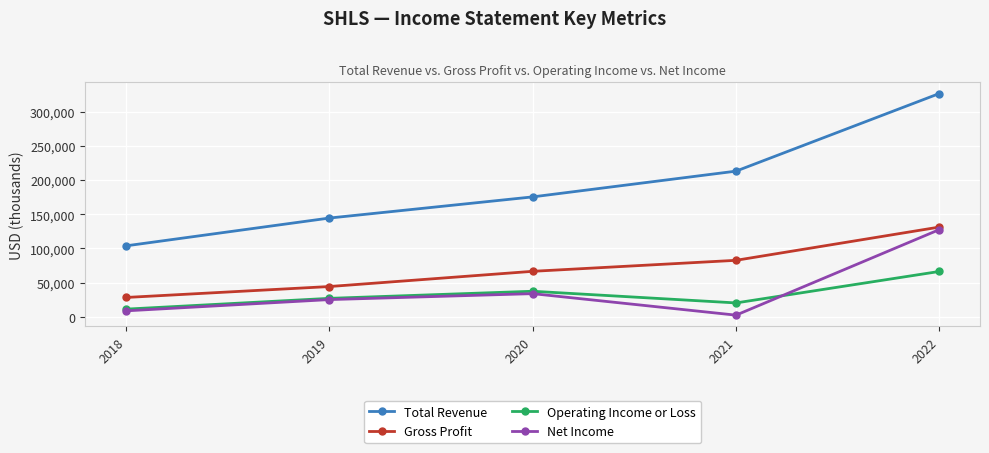

Which series has the largest range (max minus min)?

Total Revenue